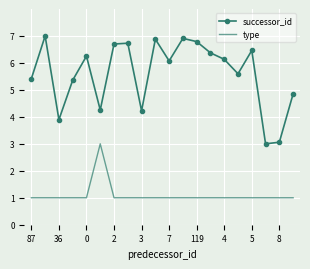

What is the highest value of the type series?

3.0